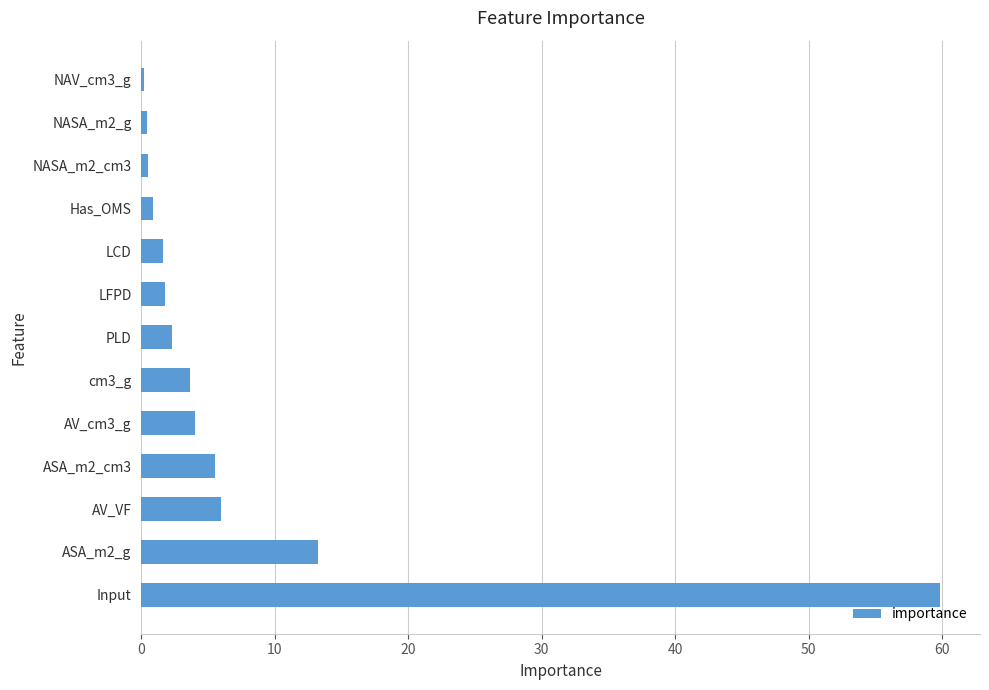

What is the sum of all values?

100.0